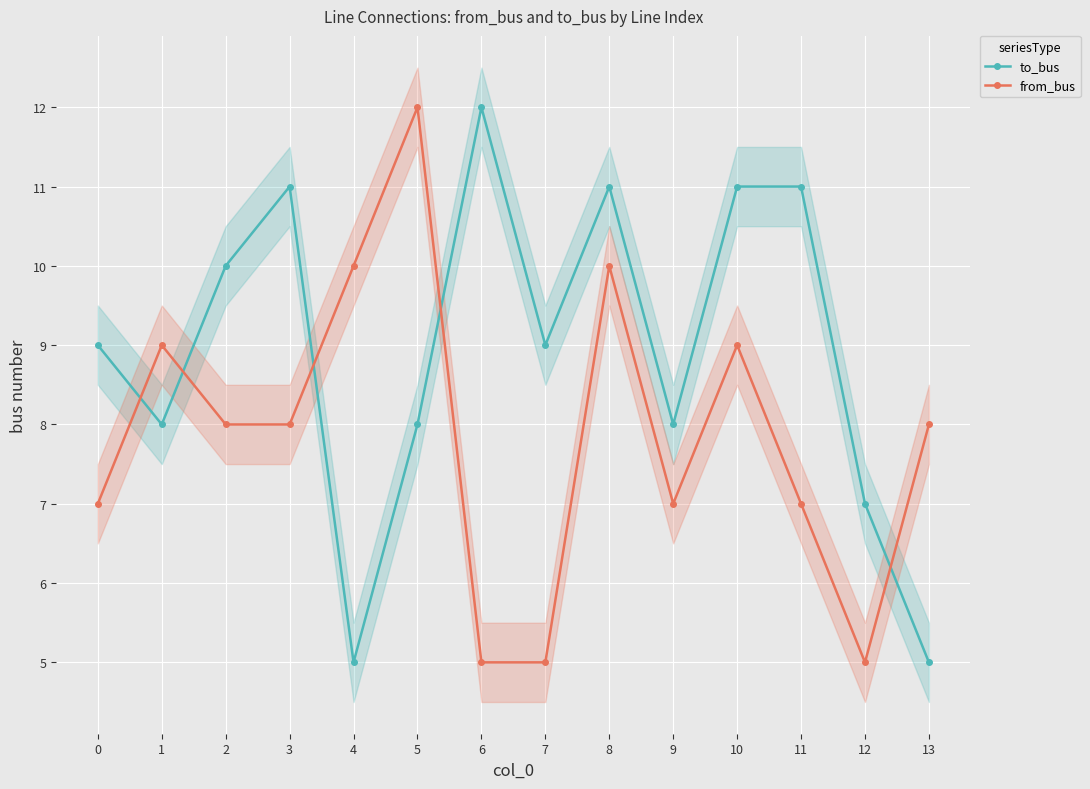

Is the value of to_bus at 7 greater than the value of from_bus at 0?

Yes